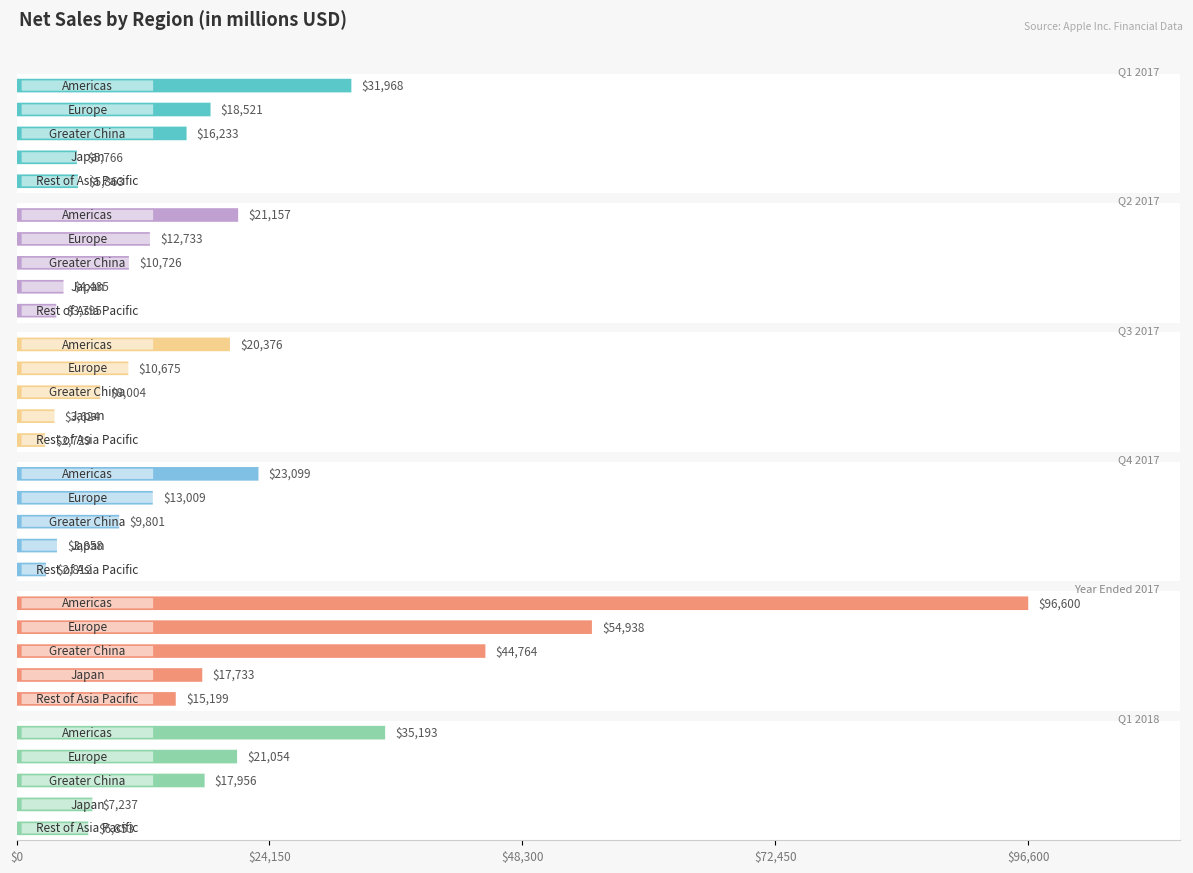

Are the bars grouped side by side (vs. stacked)?

Yes